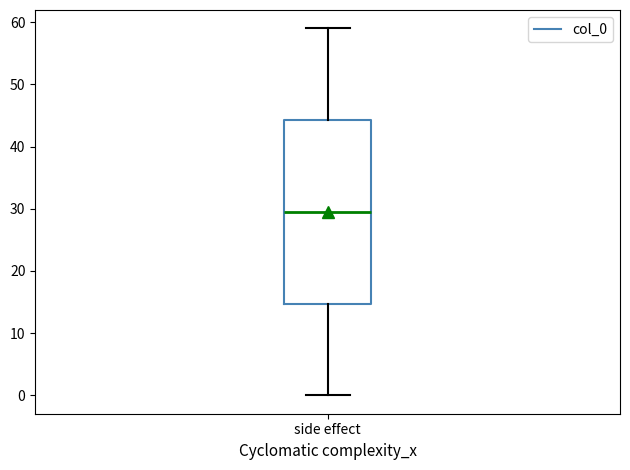

Where is the upper edge of the box for side effect on the y-axis? The values are not printed on the chart, so give them approximately, as read against the axis.

44